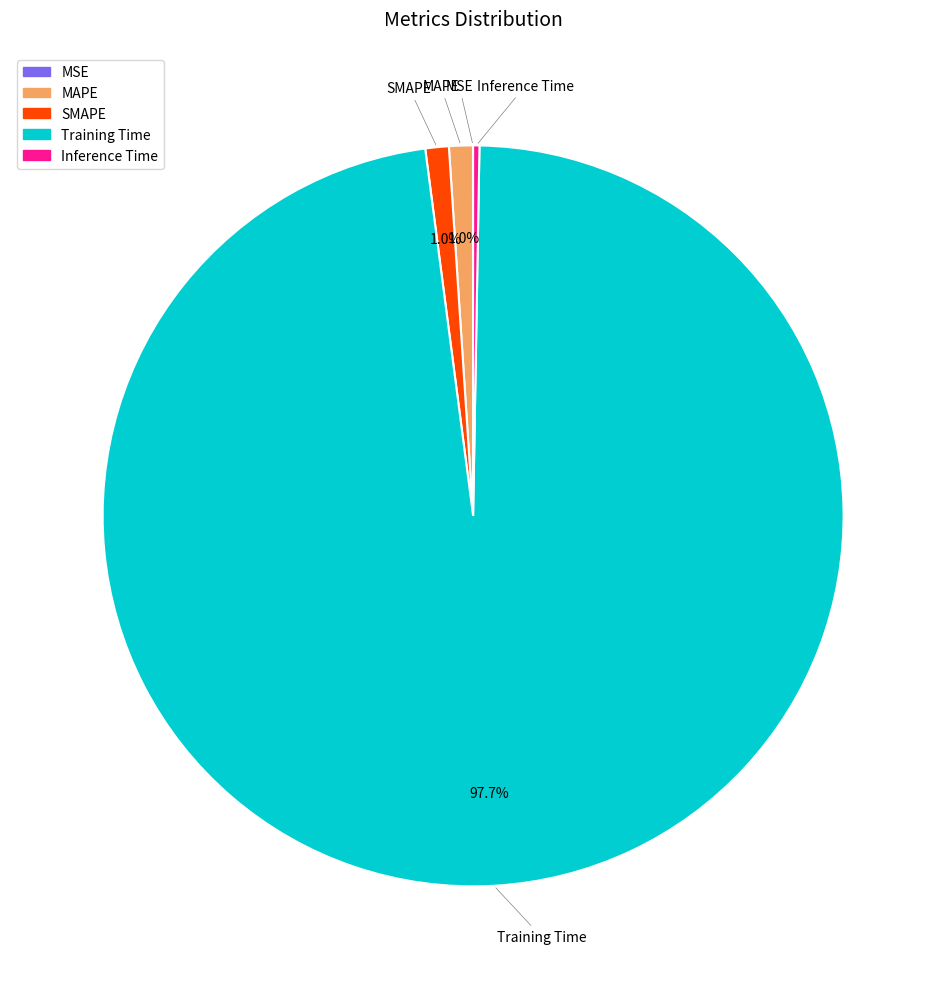

Which slice represents more than half of the pie?

Training Time